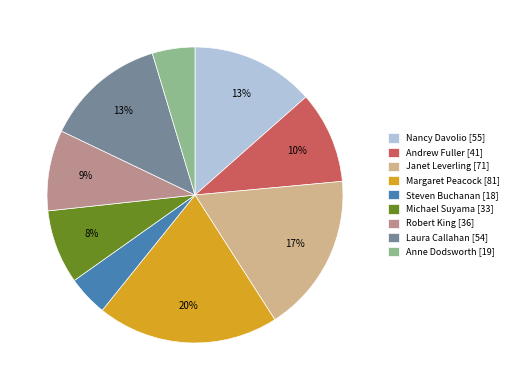

Does any single category account for the majority?

No